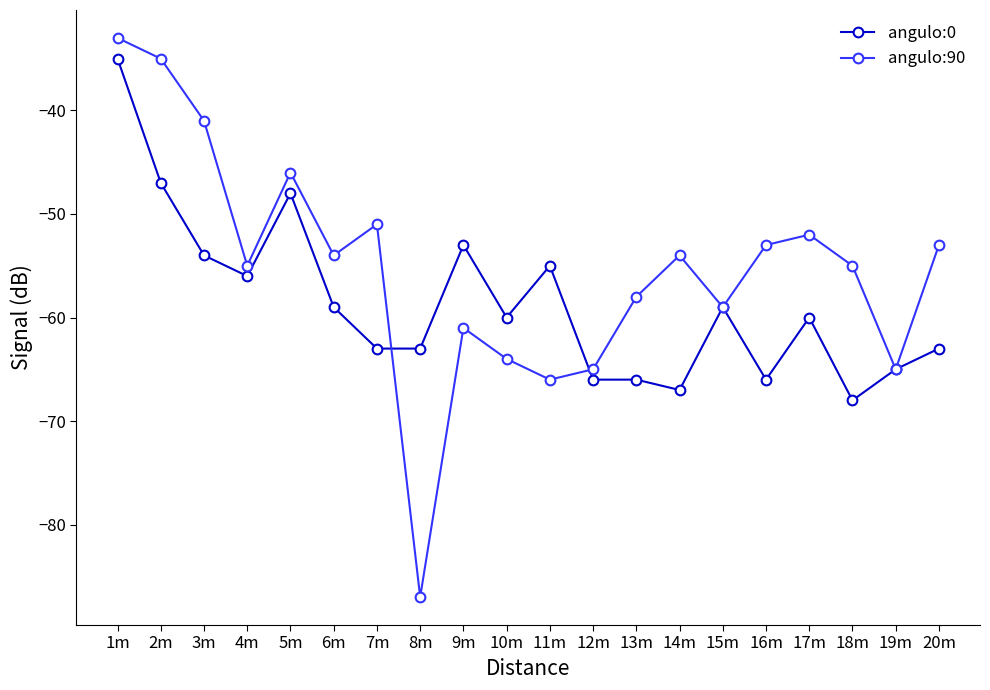

Between 1m and 11m, which series saw the biggest shift?

angulo:90